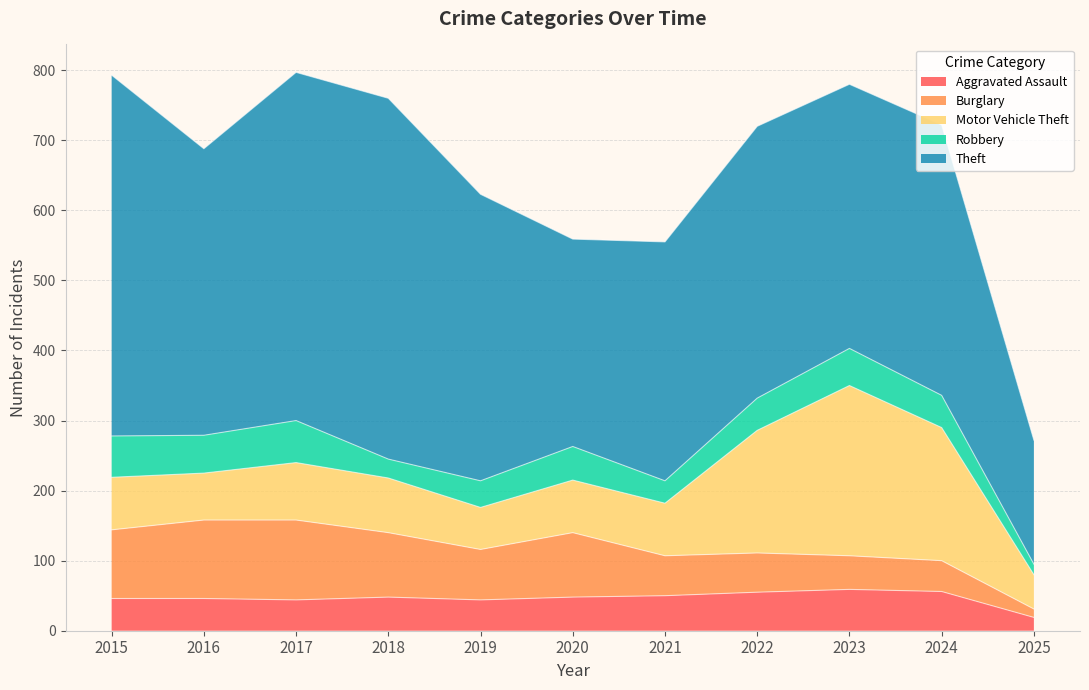

Read the Aggravated Assault value at 2018, to the nearest 10.

50